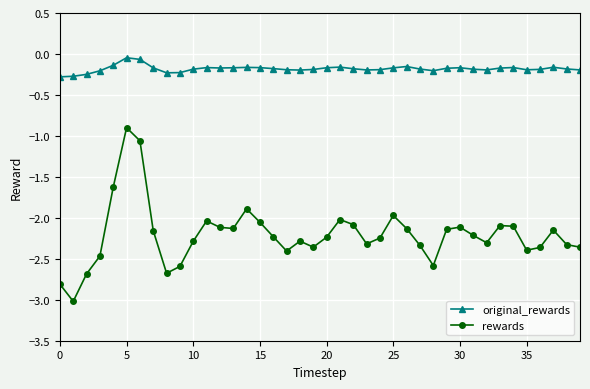

What is the difference between the maximum and minimum values in the rewards series?

2.1